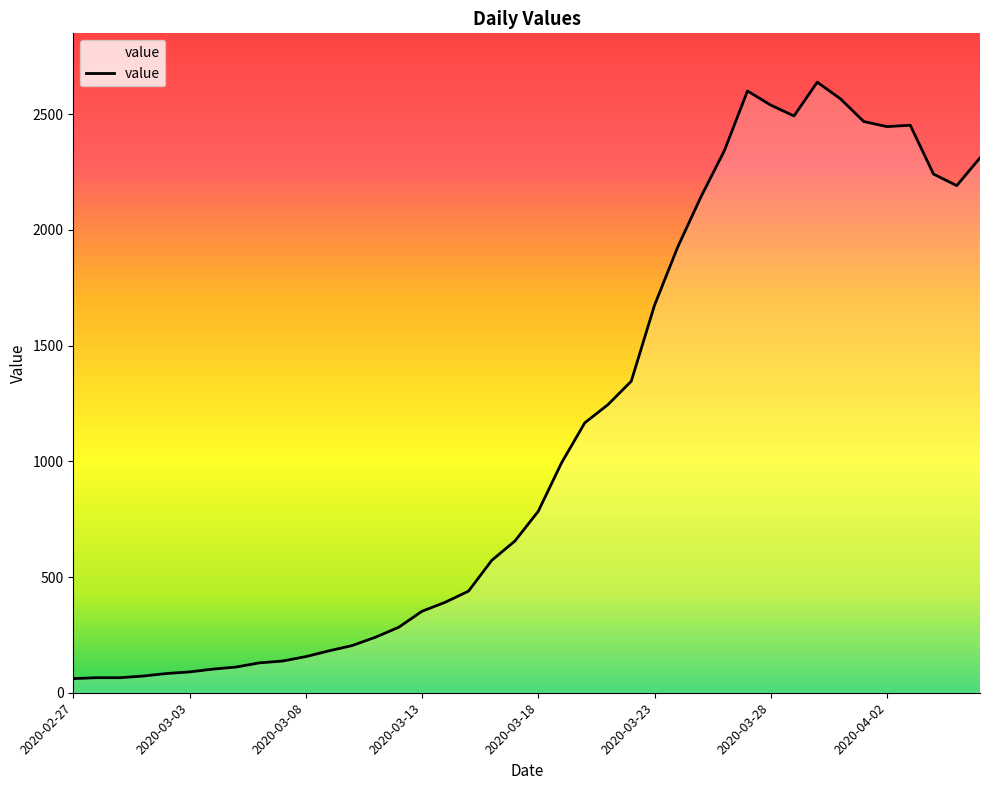

What is the smallest value displayed?

61